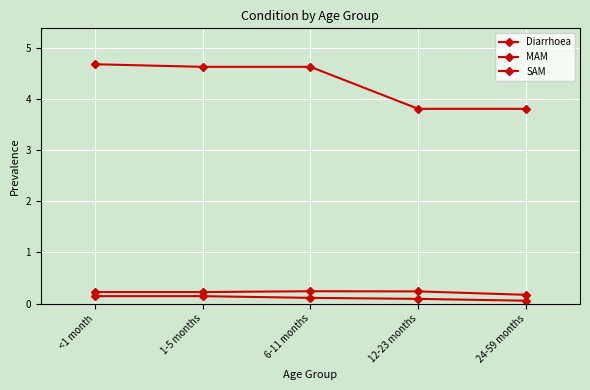

How many distinct data groups are displayed?

3